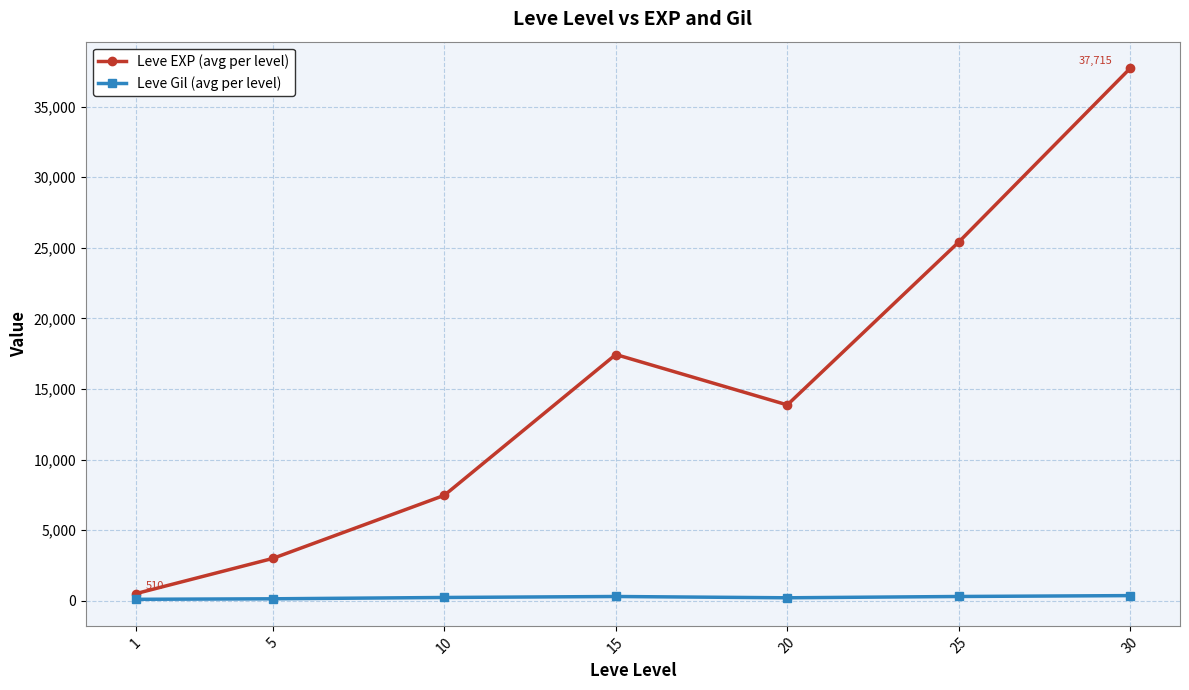

Is the value of Leve Gil (avg per level) at 10 greater than the value of Leve EXP (avg per level) at 30?

No